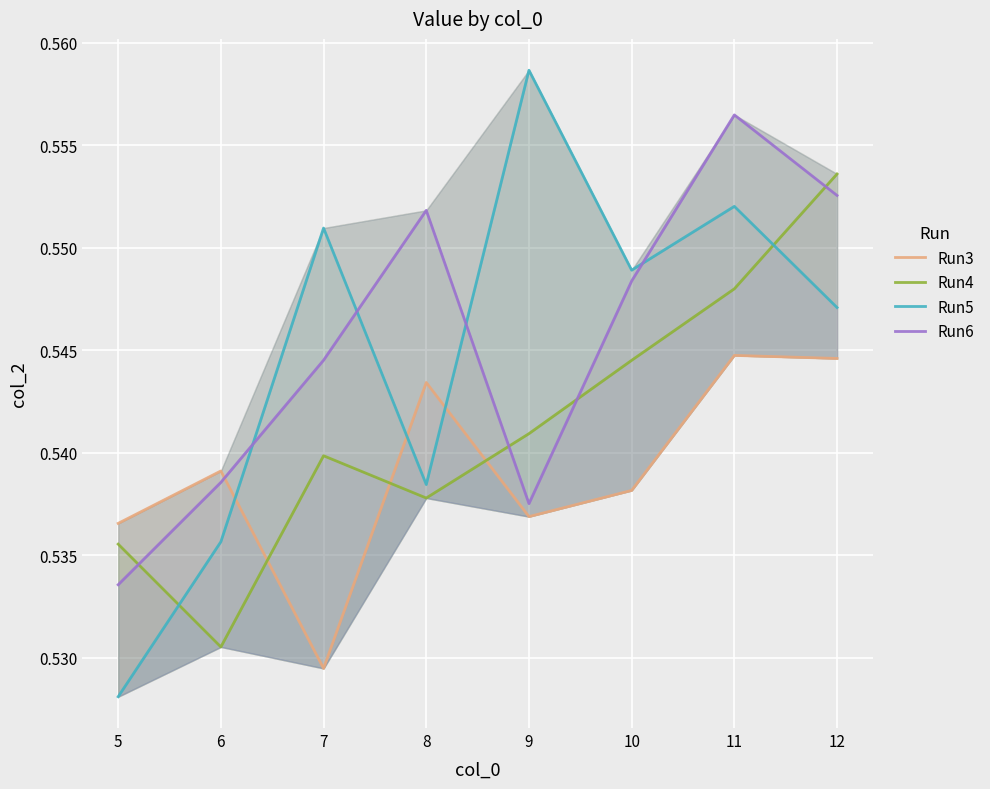

Which series ends up on top after the final intersection of Run4 and Run5?

Run4